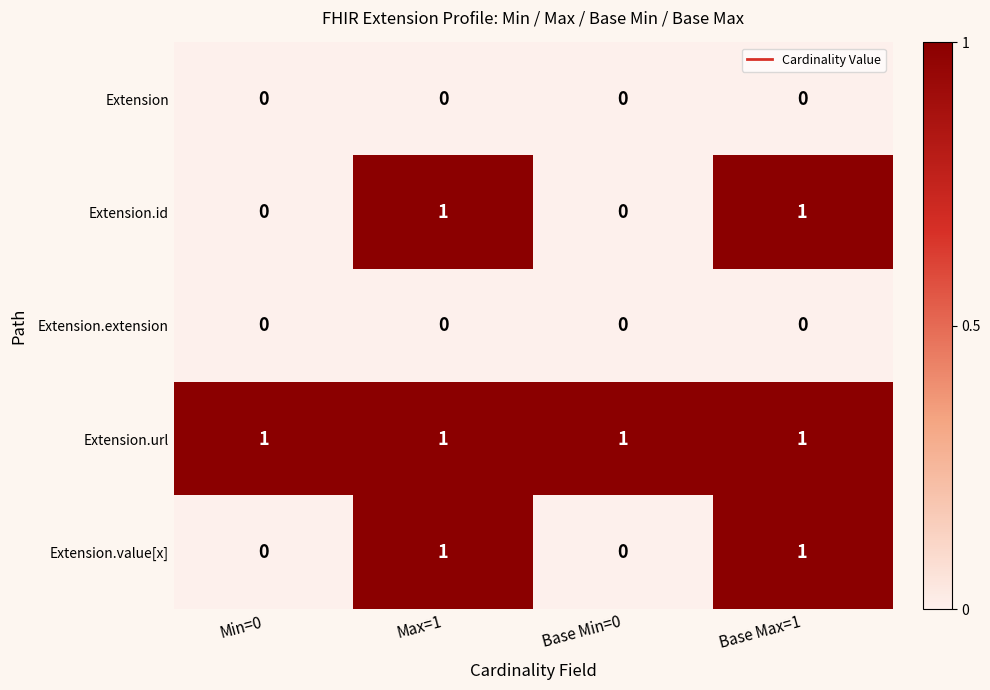

Reading left to right, list all the values displayed in this chart.

Extension: Min=0=0	Max=1=0	Base Min=0=0	Base Max=1=0
Extension.id: Min=0=0	Max=1=1	Base Min=0=0	Base Max=1=1
Extension.extension: Min=0=0	Max=1=0	Base Min=0=0	Base Max=1=0
Extension.url: Min=0=1	Max=1=1	Base Min=0=1	Base Max=1=1
Extension.value[x]: Min=0=0	Max=1=1	Base Min=0=0	Base Max=1=1